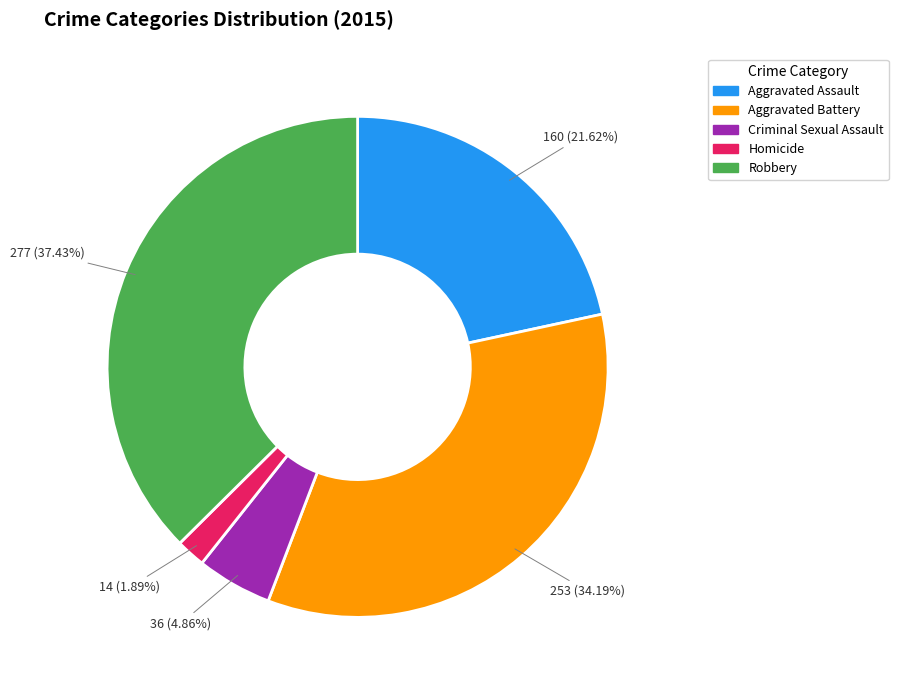

What is the total percentage of Criminal Sexual Assault and Aggravated Battery?

39.1%